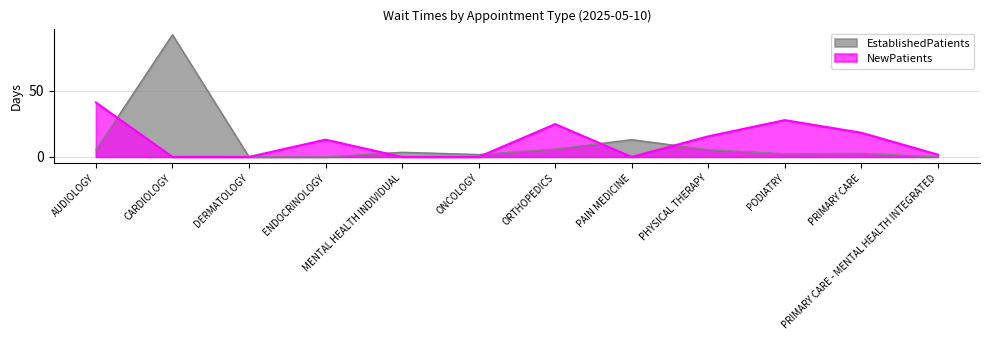

How many values in NewPatients are above zero?

7